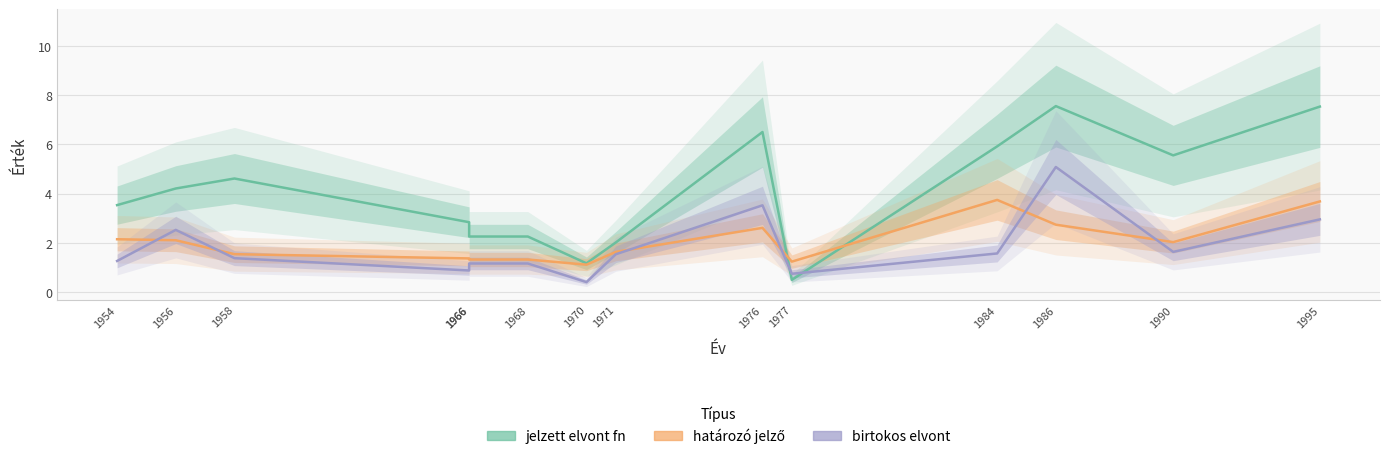

At how many categories does at least one series exceed 0?

14